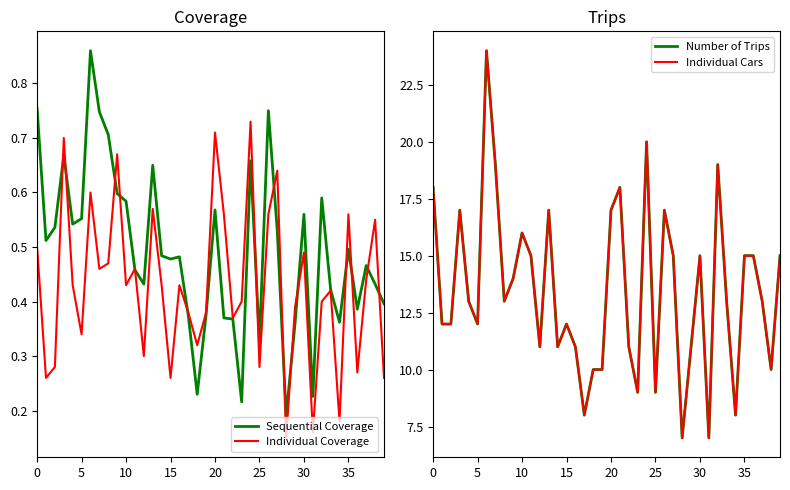

Is the value of Number of Trips at 35 greater than the value of Sequential Coverage at 40?

Yes